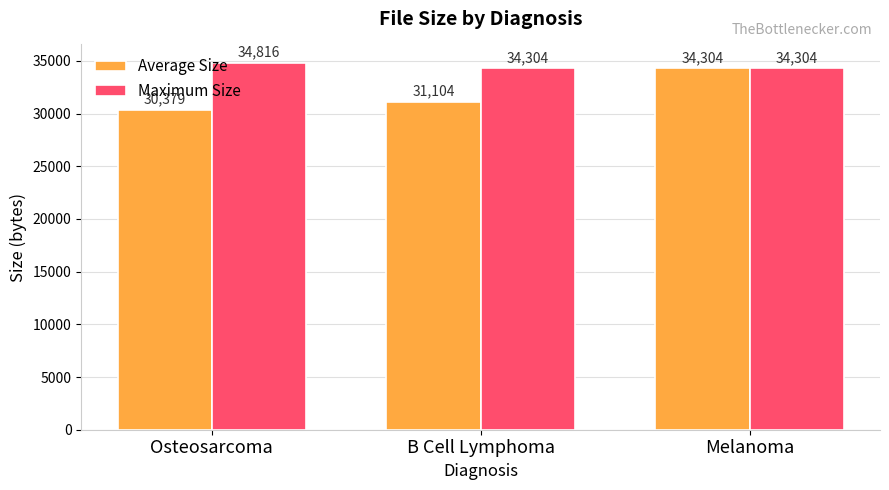

How many groups of bars are there?

3